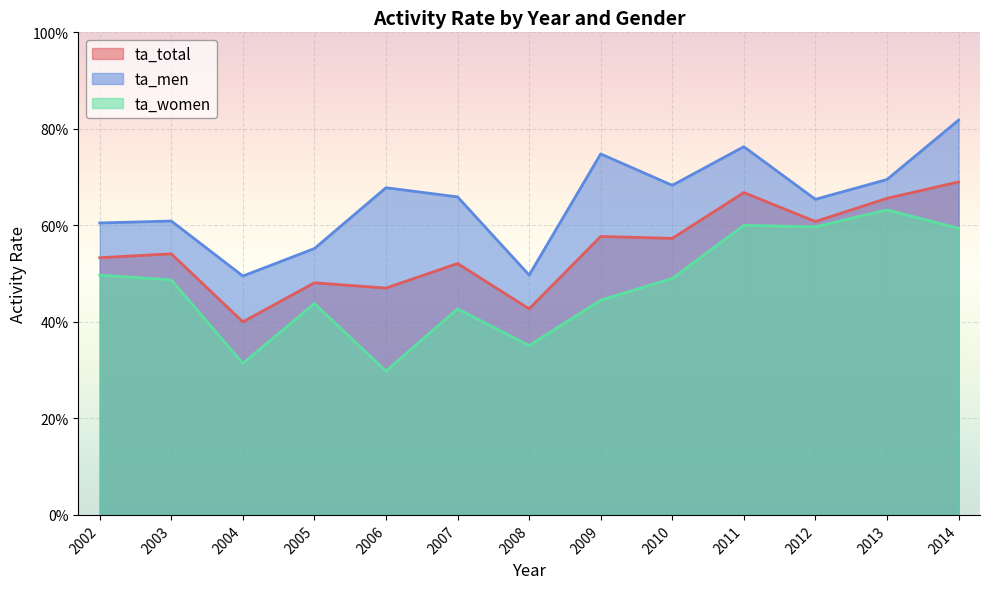

What is the highest value of the ta_men series?

0.8